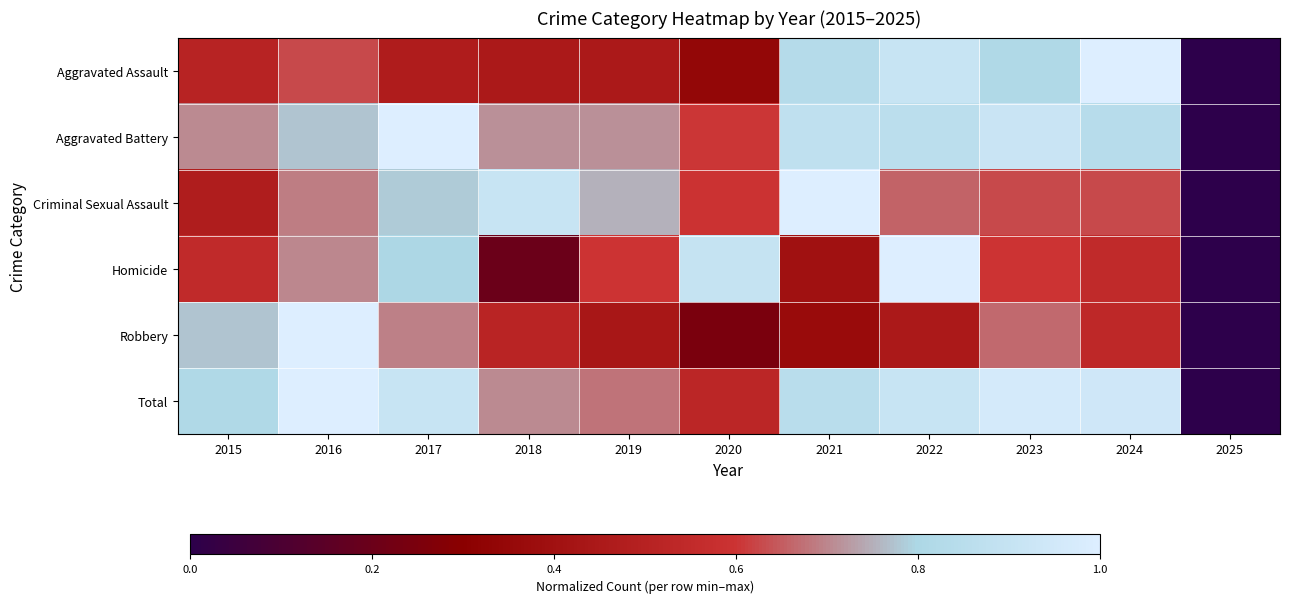

Which series changed the most between 2016 and 2021?

Robbery